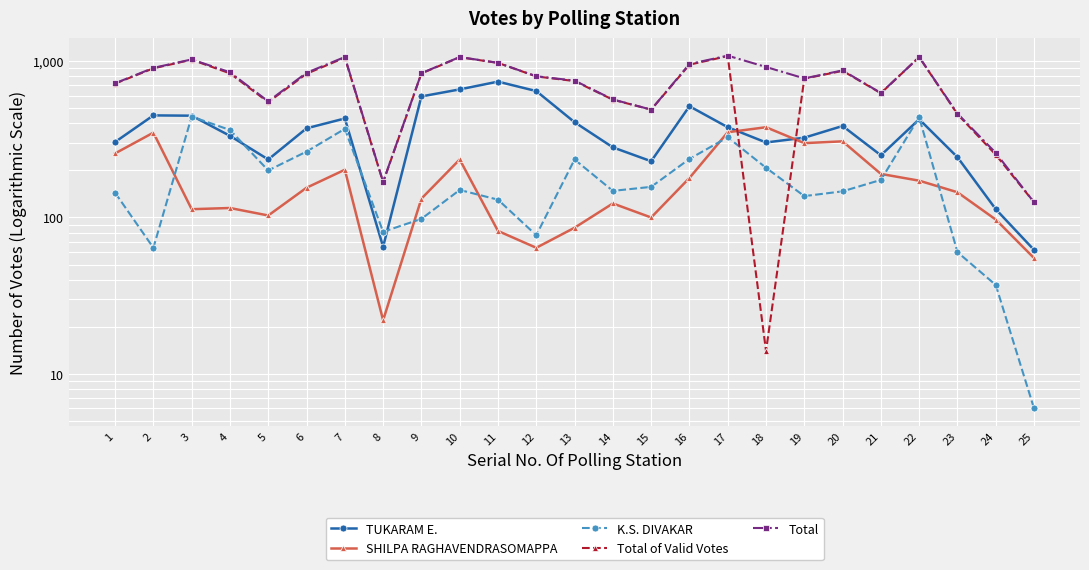

What is the difference between the K.S. DIVAKAR values at 10 and 6?

114